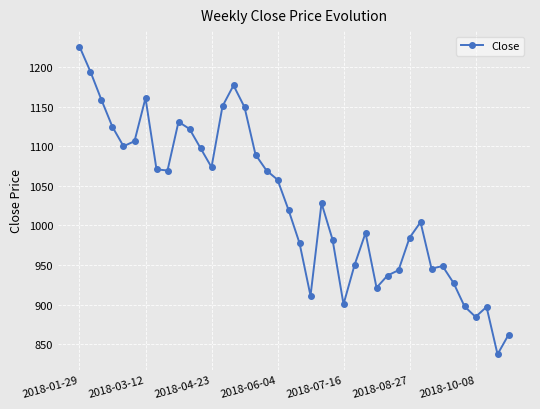

What is the average value?

1026.9